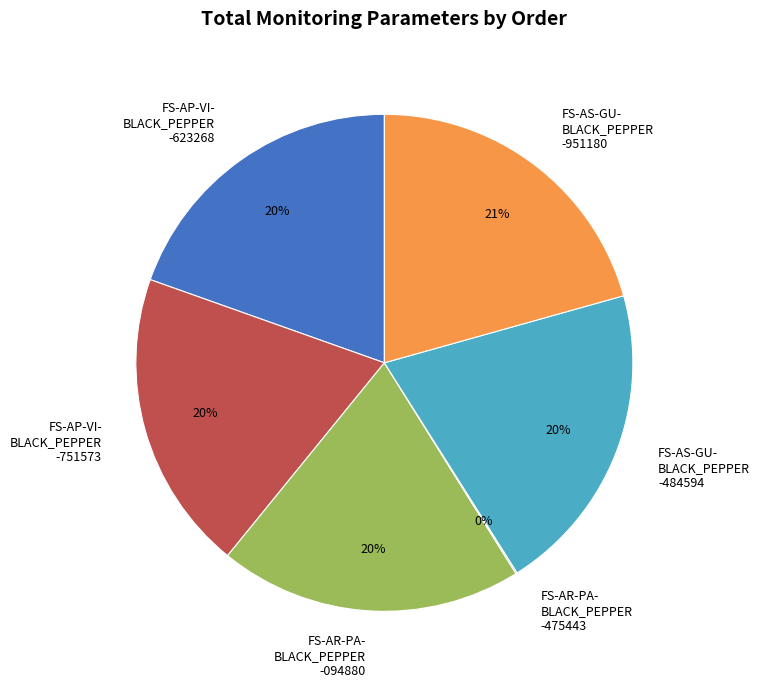

To the nearest percent, what percentage of the pie is FS-AS-GU- BLACK_PEPPER -951180?

21%